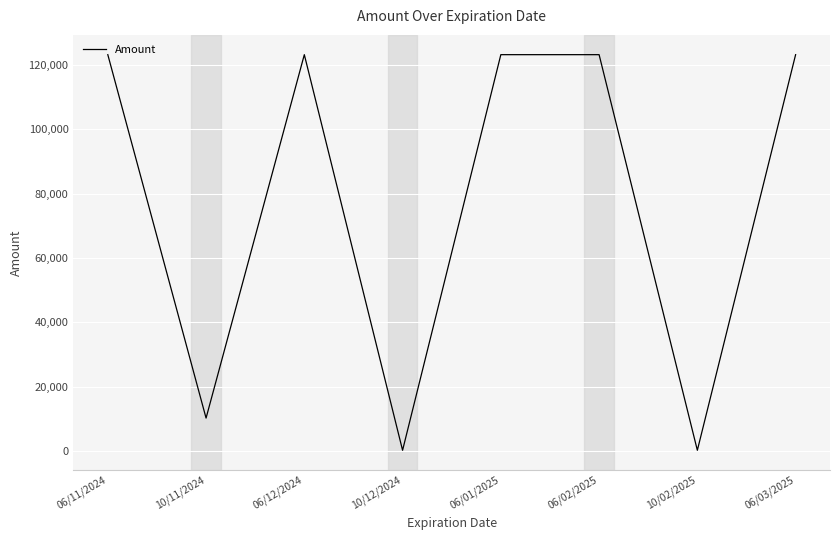

Approximately how many times larger is the value at 10/02/2025 compared to 10/12/2024?

1.0